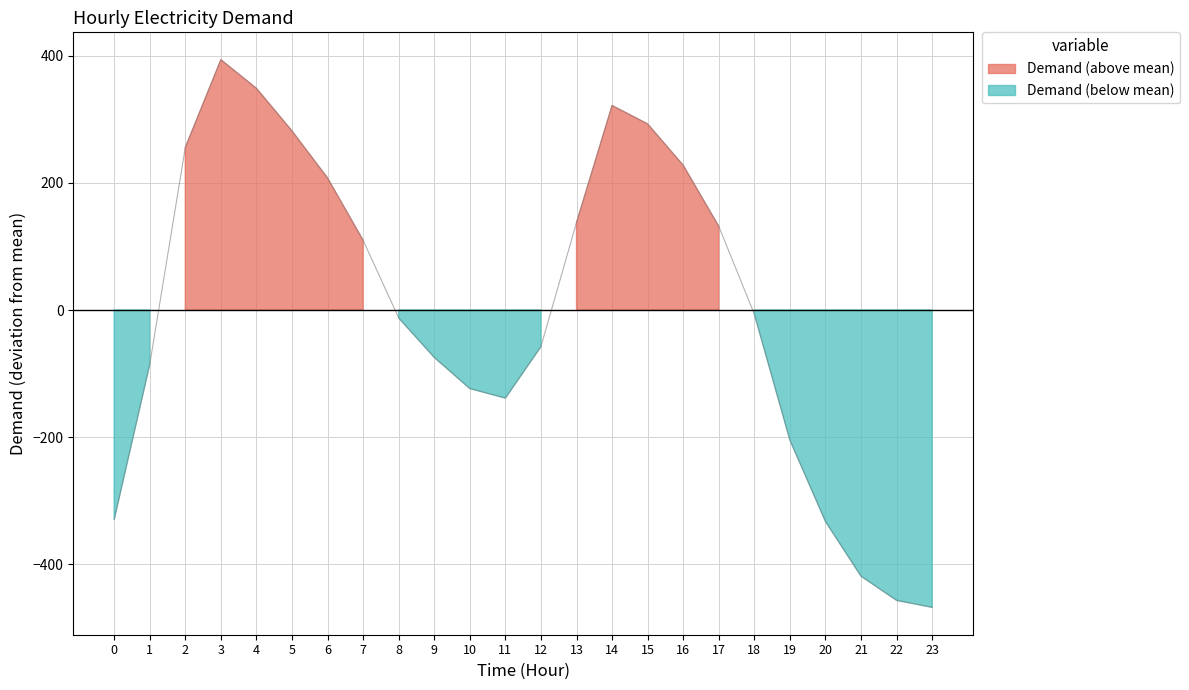

True or false: there are more than 0 points higher than both neighbors.

True